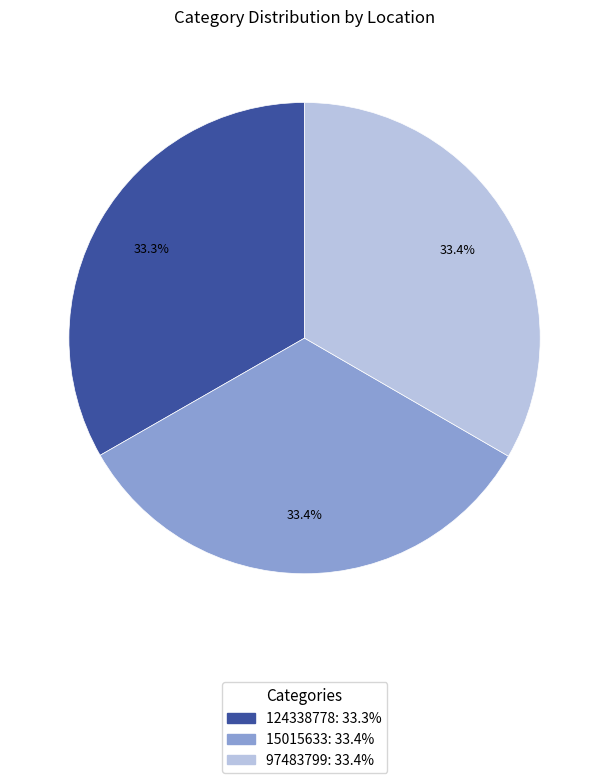

What is the total percentage of 15015633 and 97483799?

66.7%